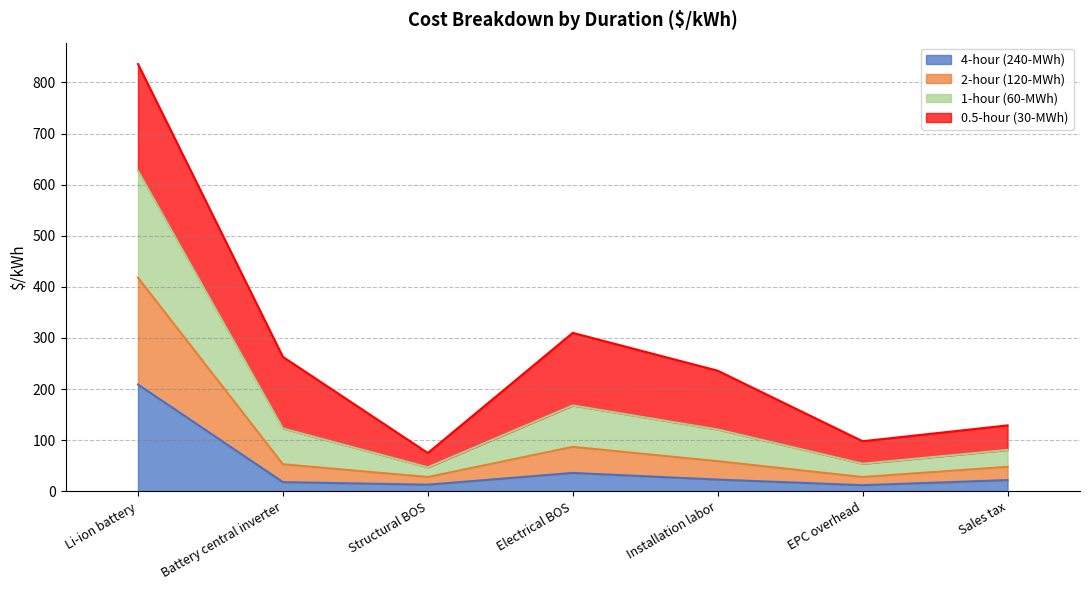

What is the label of the 5th point from the right?

Structural BOS